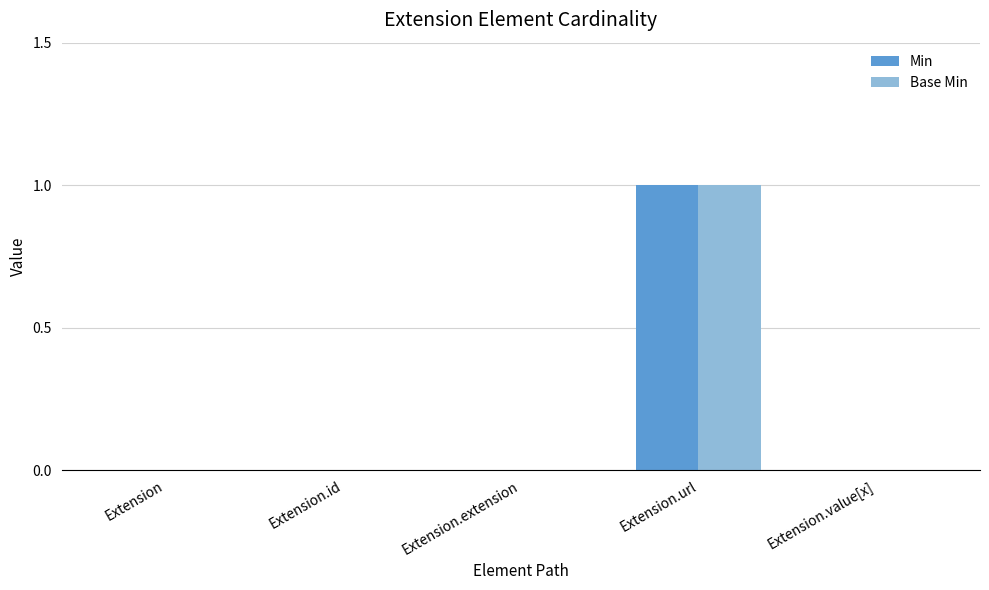

At which category does the chart reach its peak across all series?

Extension.url